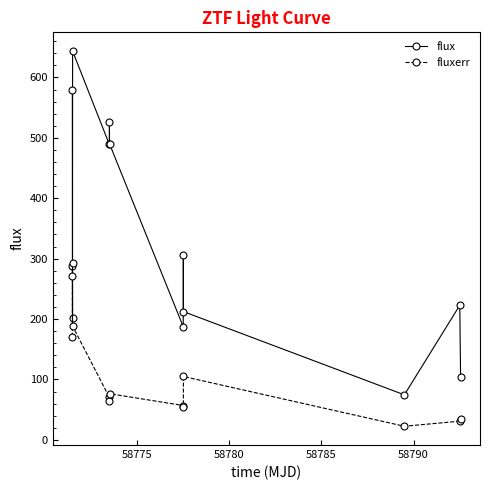

How many intersections are there between fluxerr and flux?

2